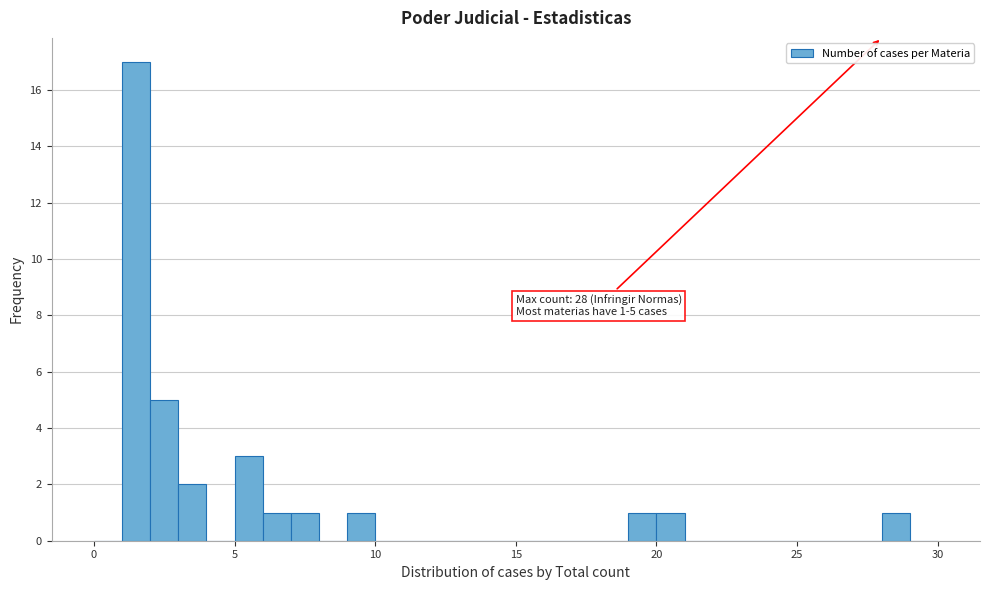

Read against the x-axis, roughly where is the centre of the tallest bar?

1.5